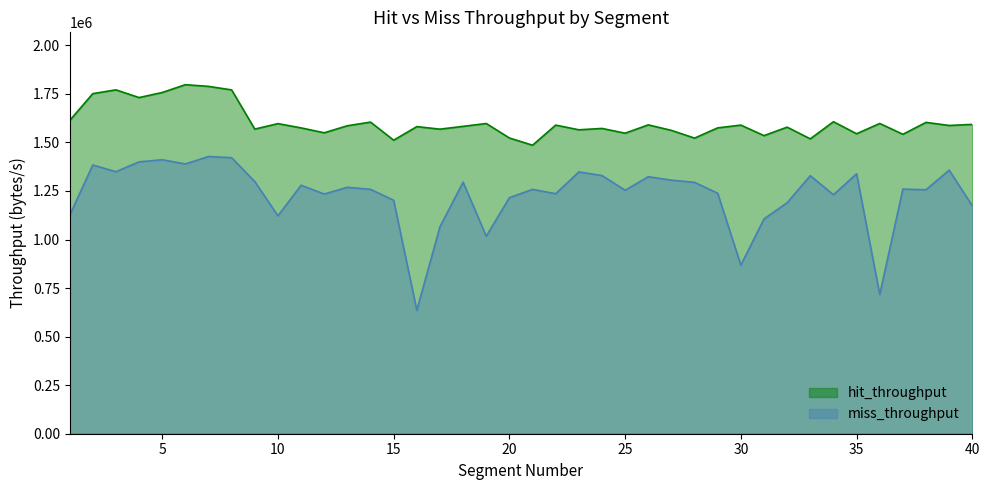

Which category has the highest value in the hit_throughput series?

6